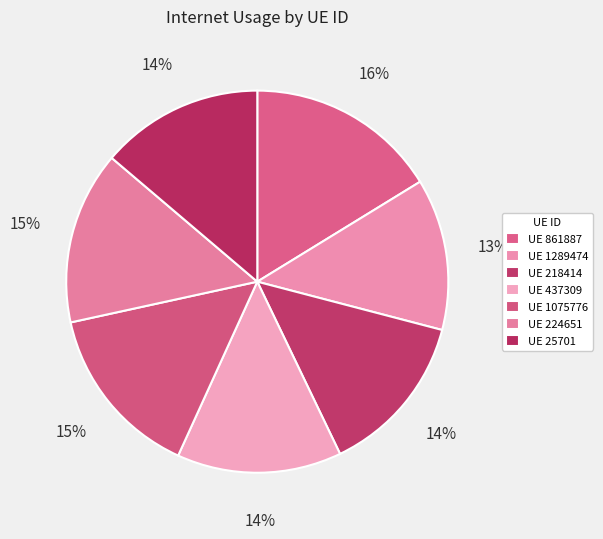

How many segments does this pie chart have?

7